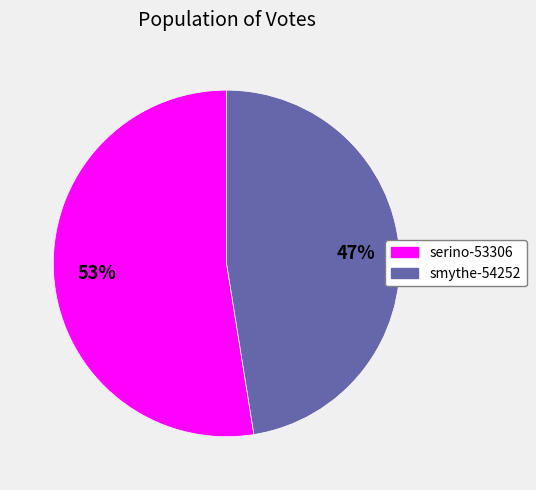

Is it true that smythe-54252 is 35% of the pie?

False